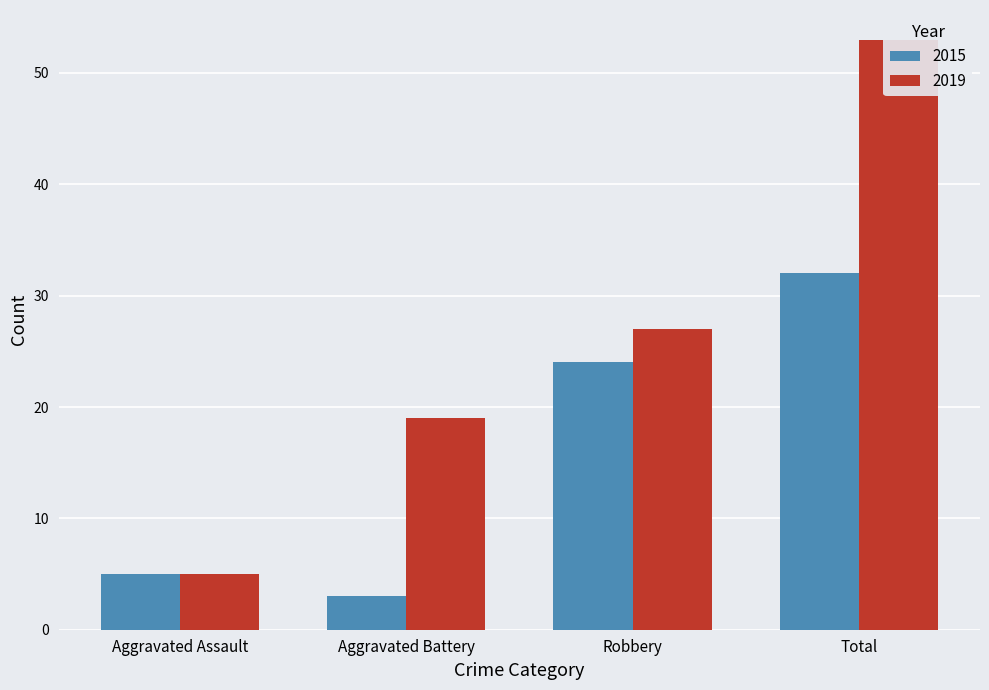

What is the difference between the 2015 values at Total and Aggravated Assault?

27